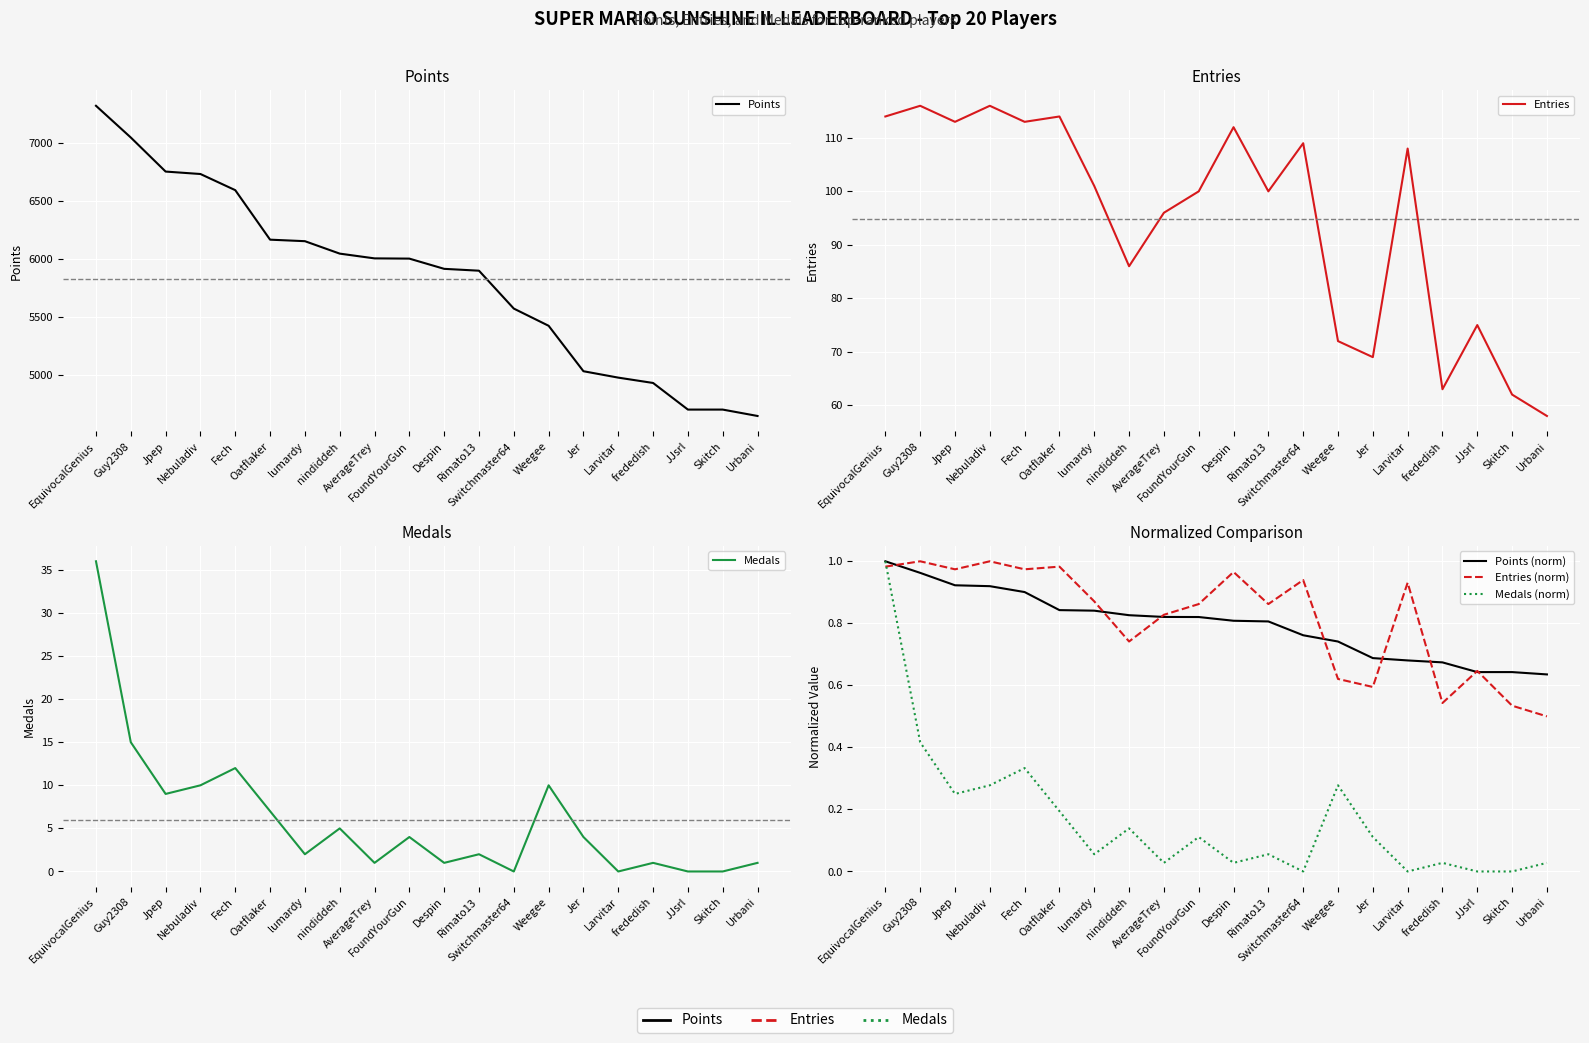

True or false: Medals and Medals (norm) intersect in this chart.

False